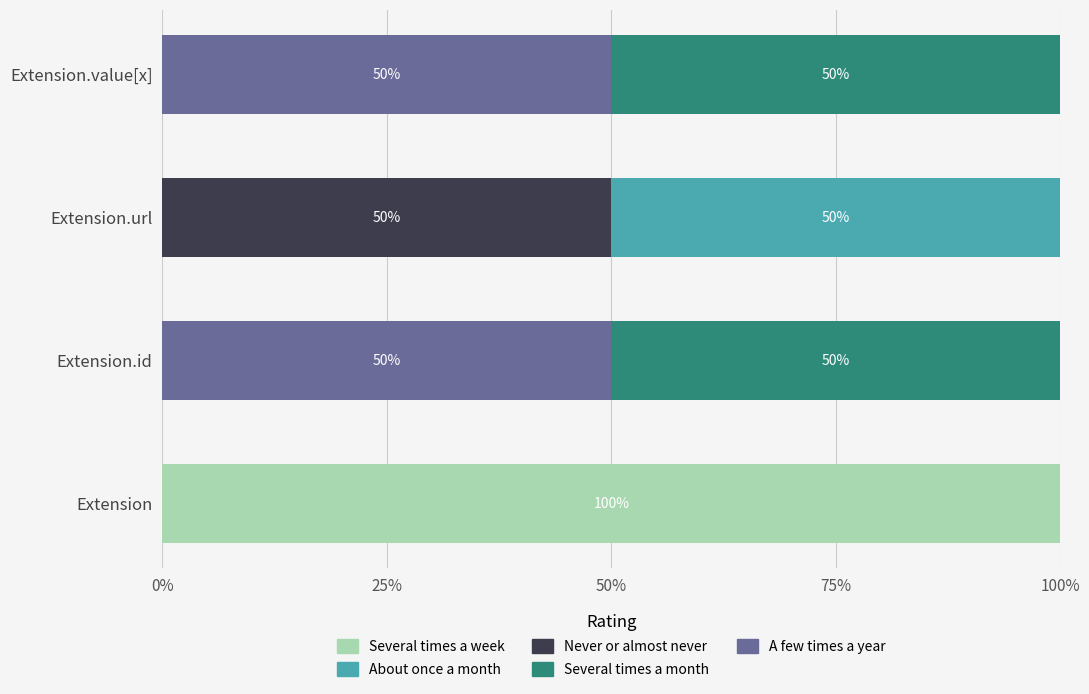

What are all the series names shown in the legend?

Several times a week, About once a month, Never or almost never, Several times a month, A few times a year